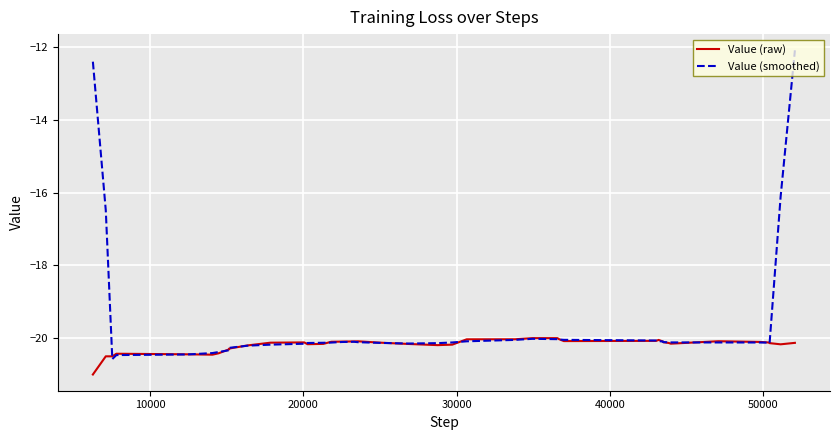

After their last crossing, which series has the higher values: Value (raw) or Value (smoothed)?

Value (smoothed)